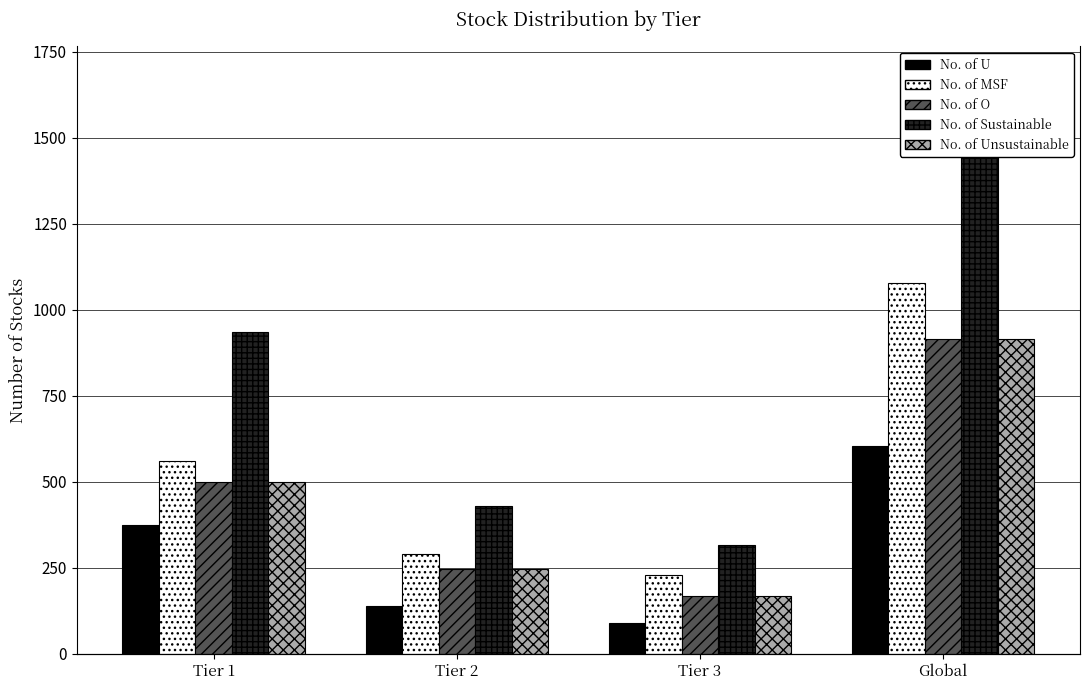

At how many categories does at least one series exceed 859?

2